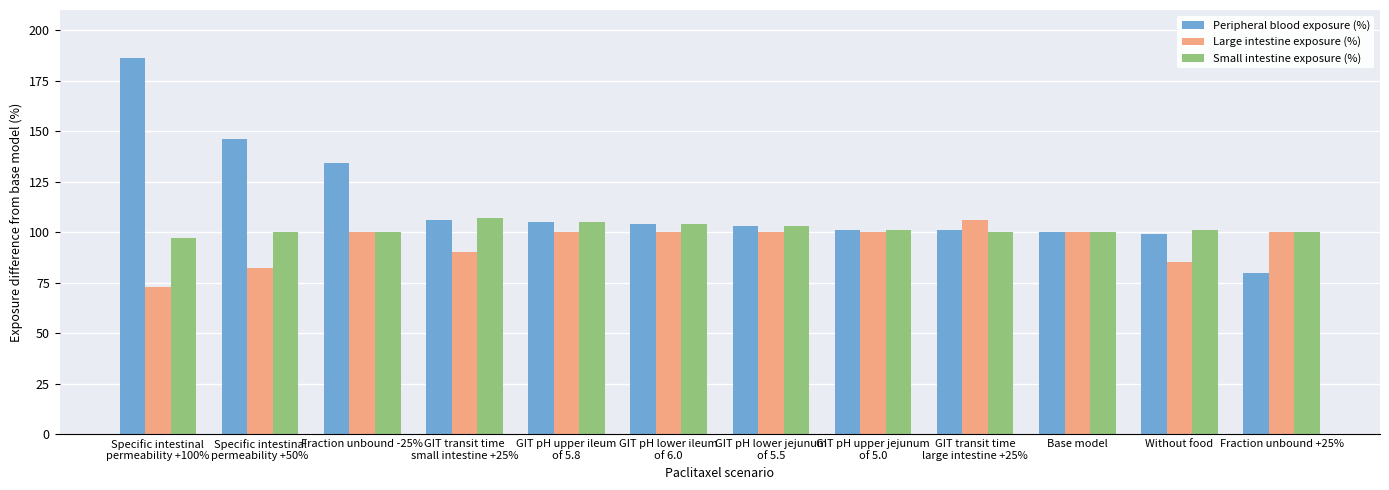

What is the minimum value shown in the chart?

73